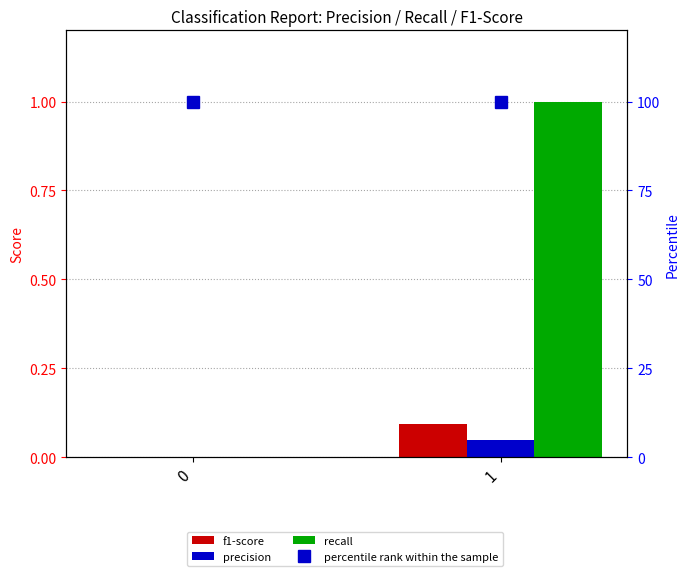

Between 0 and 1, which series saw the biggest shift?

recall